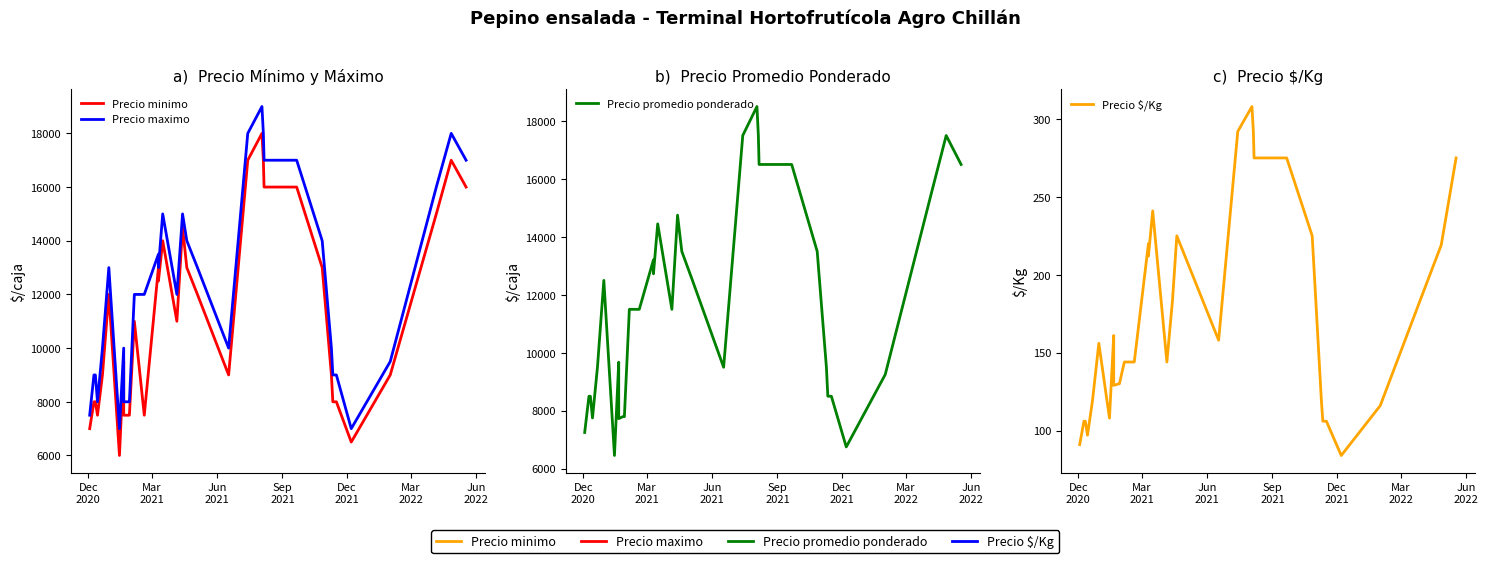

Which series has the largest total across all categories?

Precio maximo